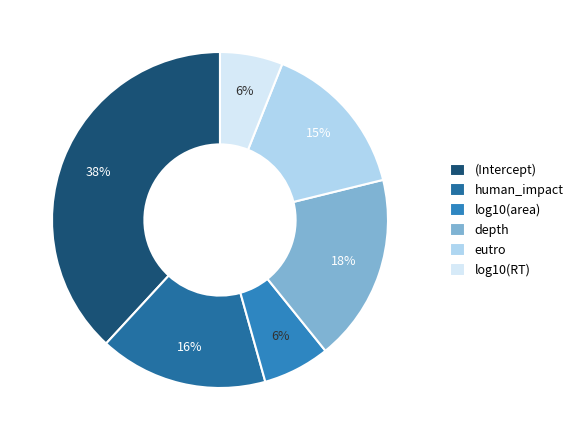

Is there any slice that represents more than half of the pie?

No